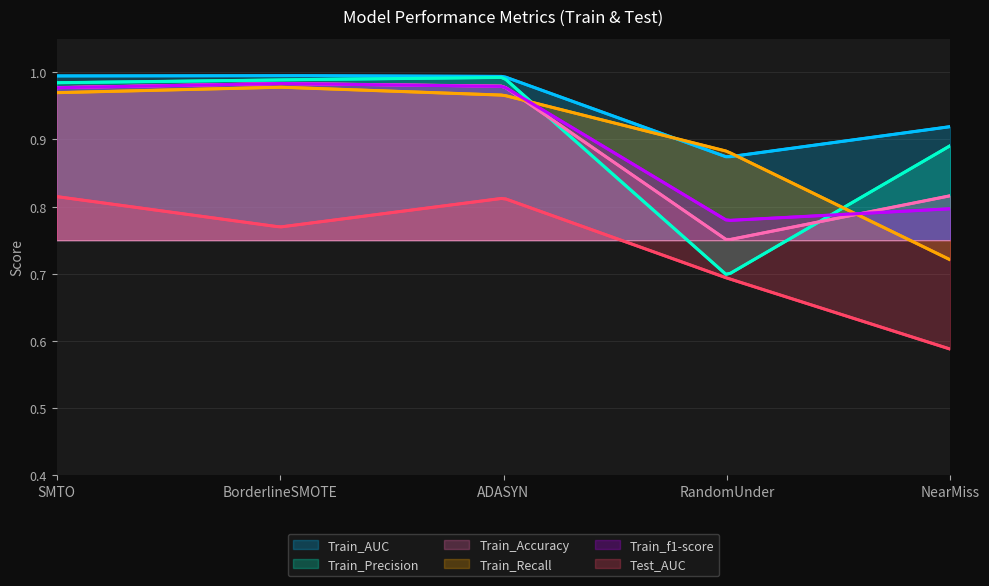

What is the difference between the highest and lowest values at NearMiss?

0.3